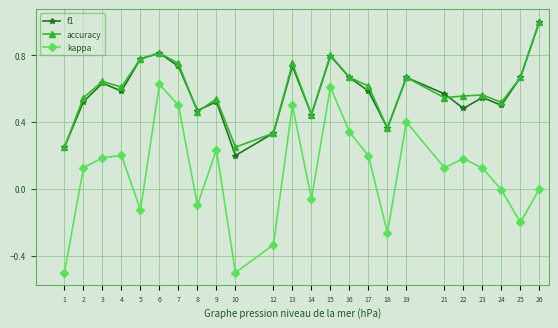

Is it true that f1 equals 0.8 at 5?

True